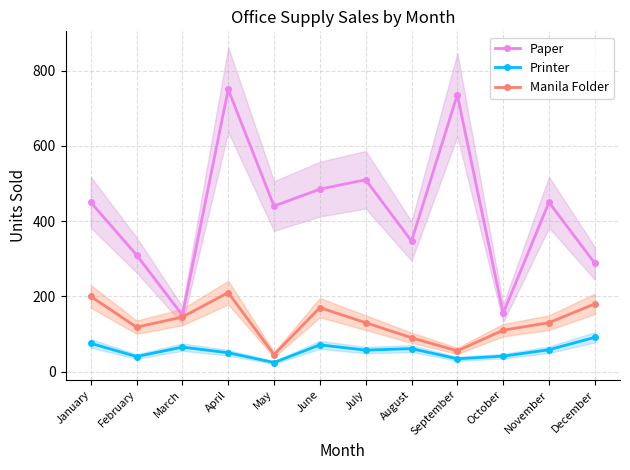

Reading right to left, list all the values displayed in this chart.

Paper: 288	450	155	736	347	510	485	440	750	150	310	450
Printer: 91	58	41	34	61	57	71	24	50	65	40	75
Manila Folder: 180	130	110	55	90	130	170	45	210	145	118	200